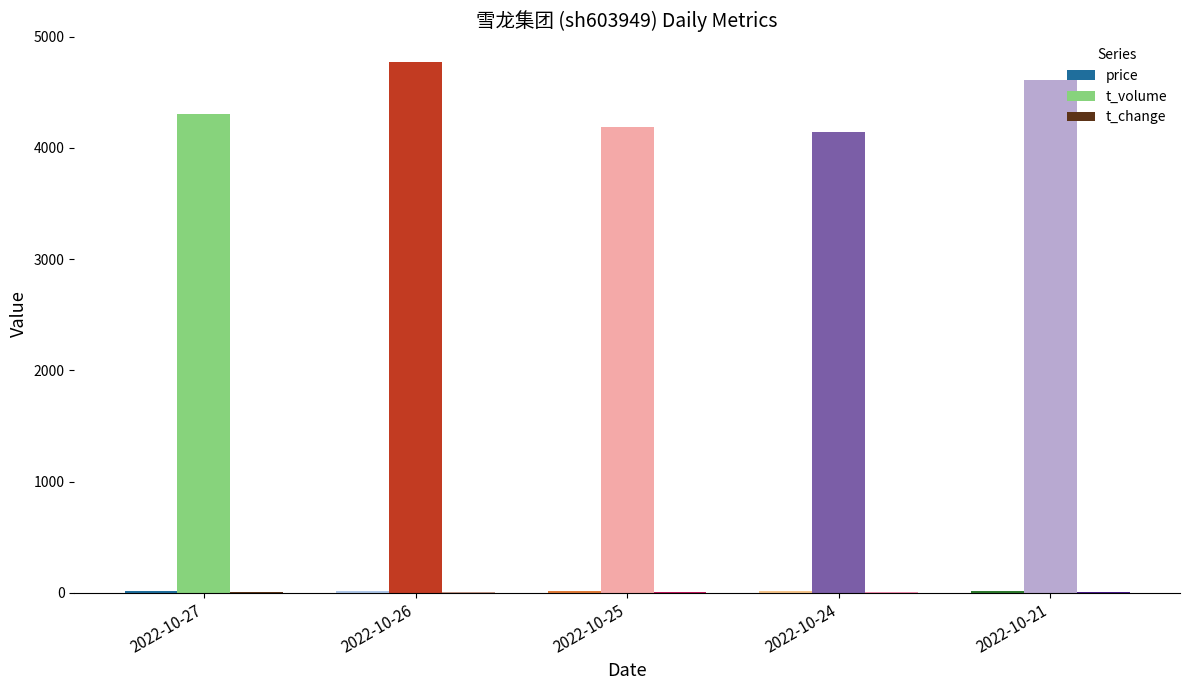

Where is t_volume nearest to the value 4458?

2022-10-27